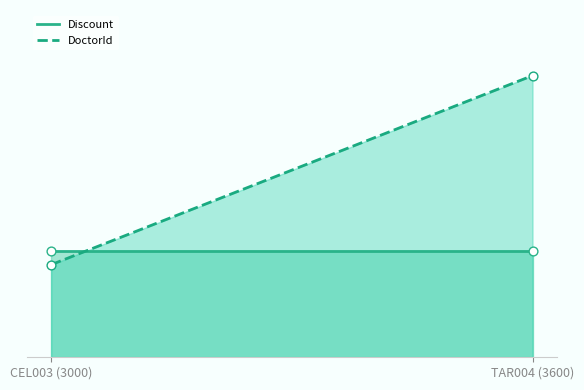

Which series has the widest spread of Y values?

DoctorId